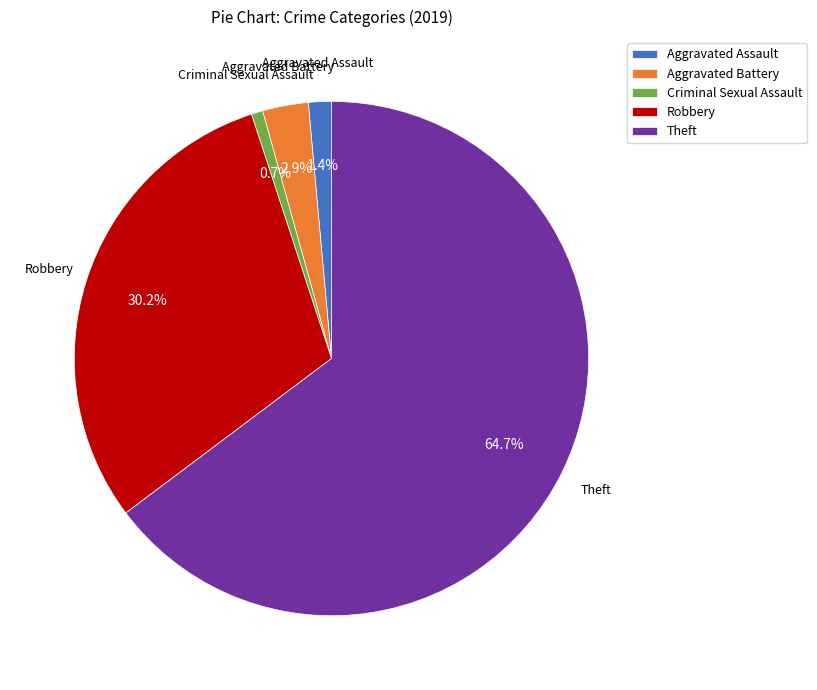

True or false: Theft accounts for 65% of the total.

True